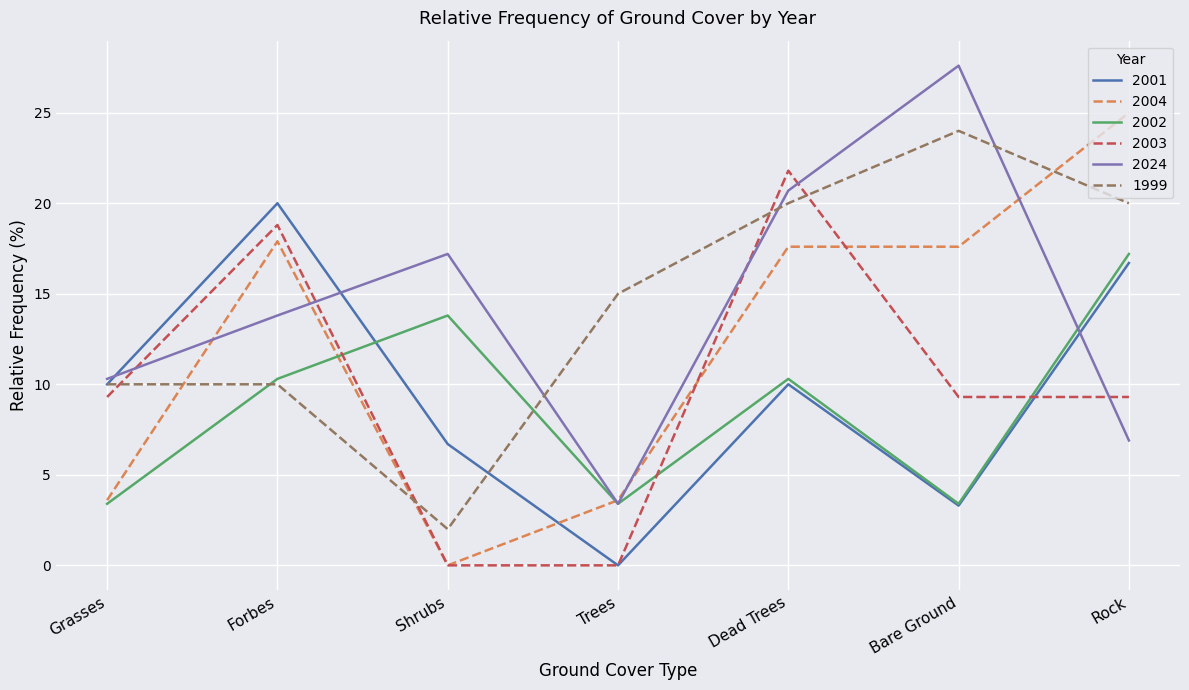

At which label does 2004 reach its peak?

Rock